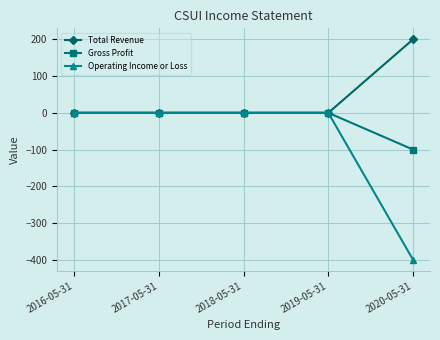

Where is Gross Profit nearest to the value -50?

2016-05-31